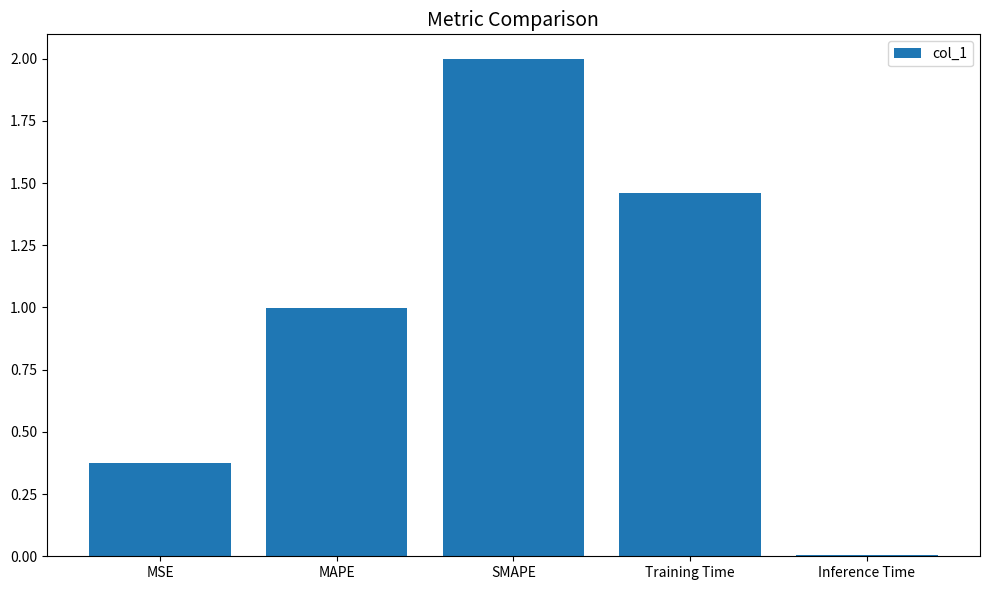

What is the average value?

1.0